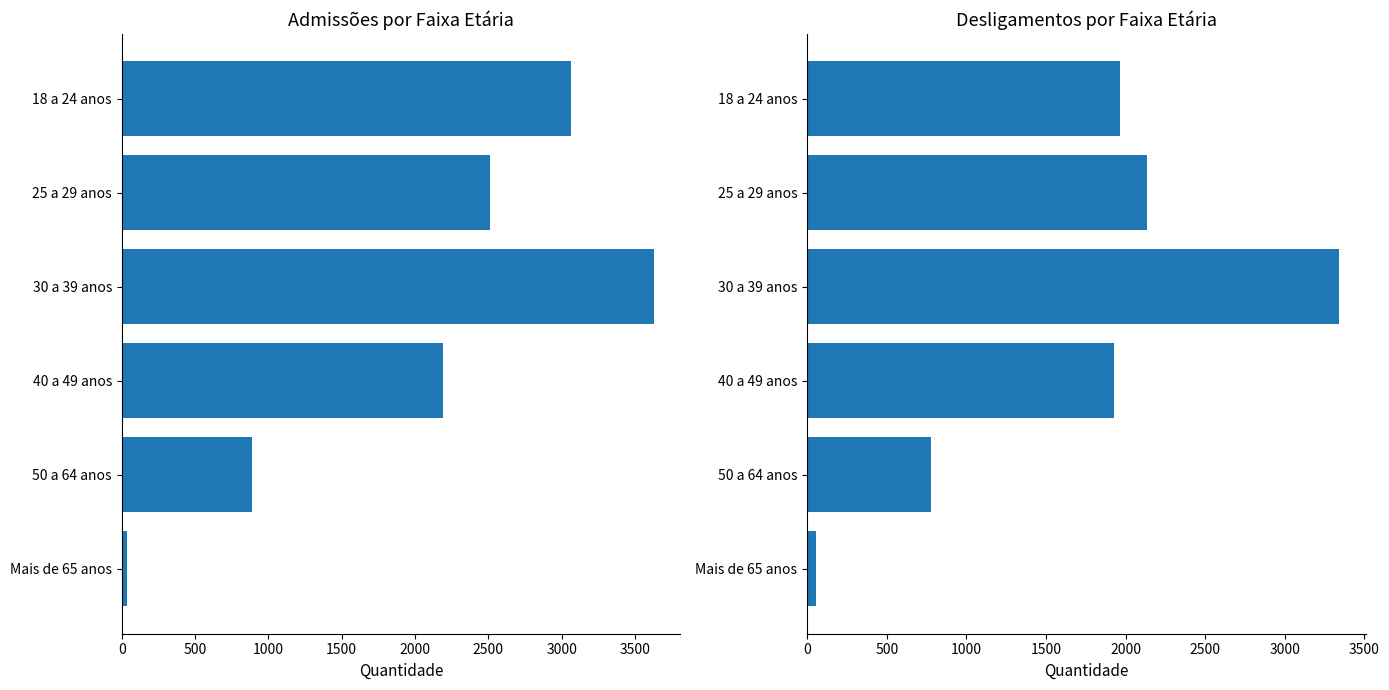

What is the value of the Desligamentos bar at the 6th from the left?

57